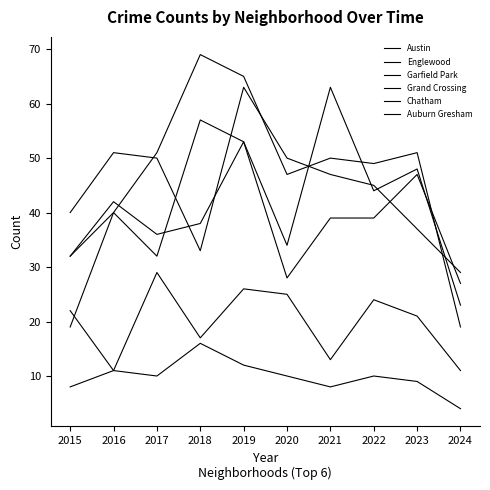

Which has a higher value, 2021 or 2019?

2021